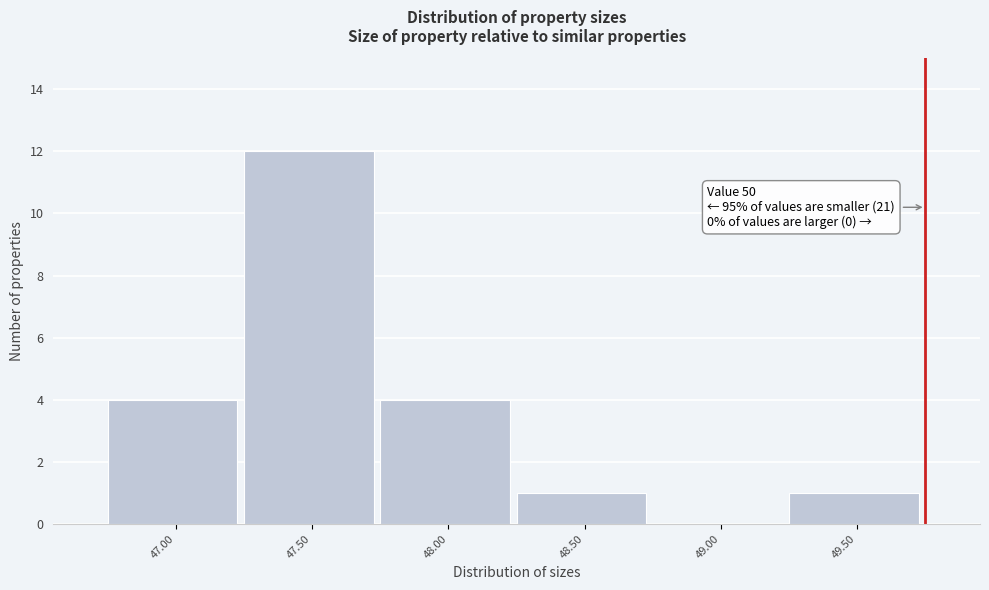

Reading left to right, what are all the values shown in this chart?

47.00=4	47.50=12	48.00=4	48.50=1	49.00=0	49.50=1